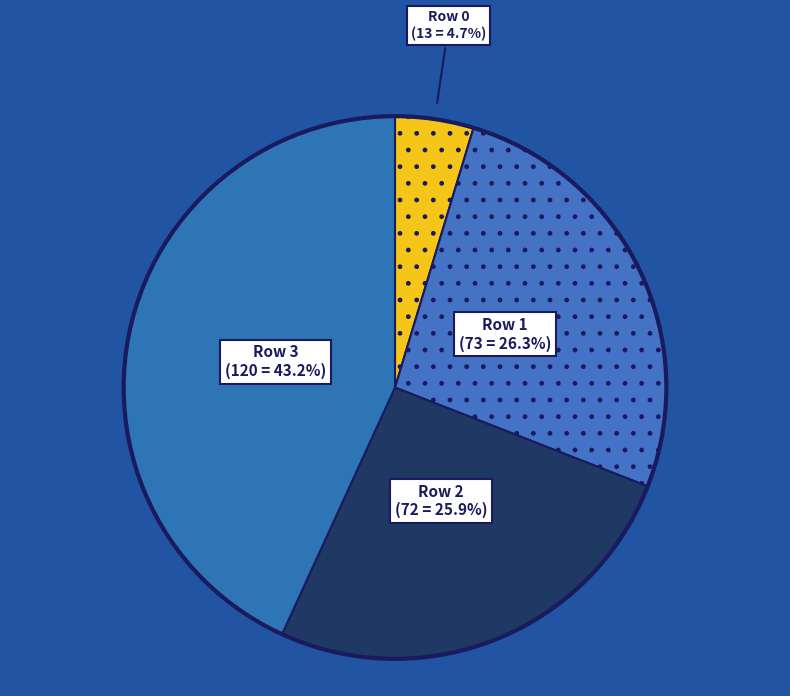

Count the number of slices in the pie.

4